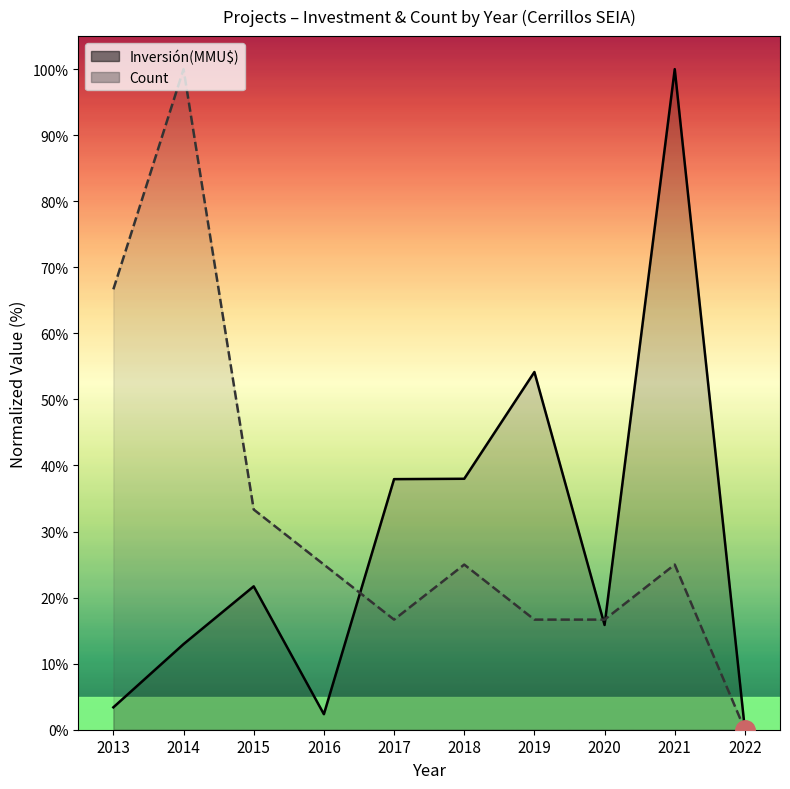

Which has a higher value, 2014 or 2018?

2018